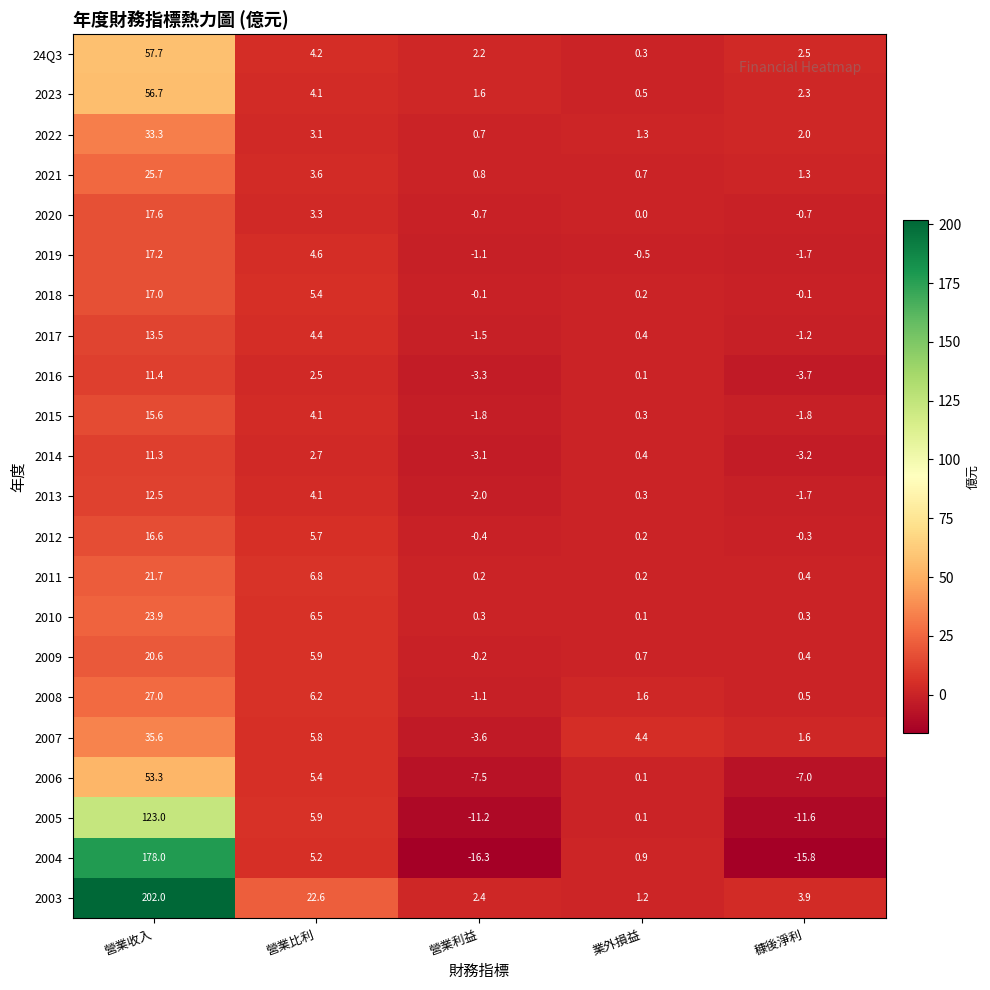

How many distinct data groups are displayed?

22